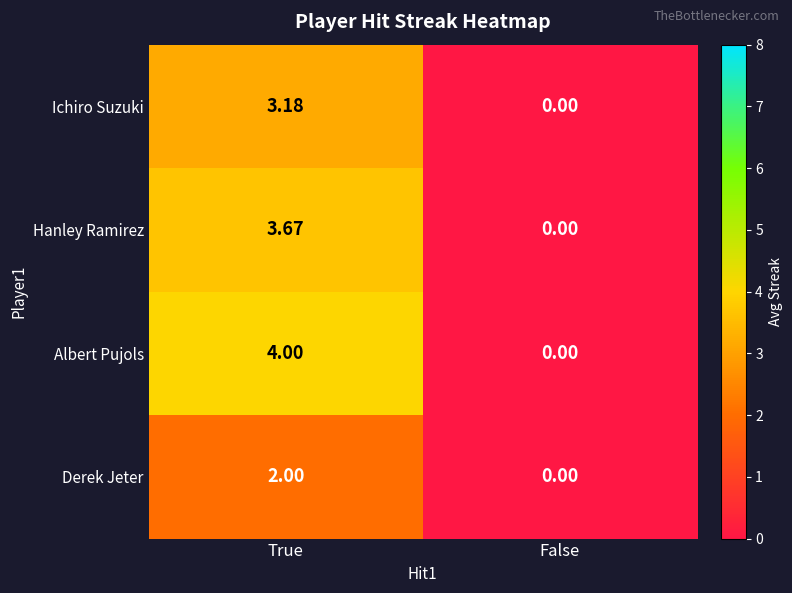

Rank the series by their average value, from highest to lowest.

Albert Pujols, Hanley Ramirez, Ichiro Suzuki, Derek Jeter